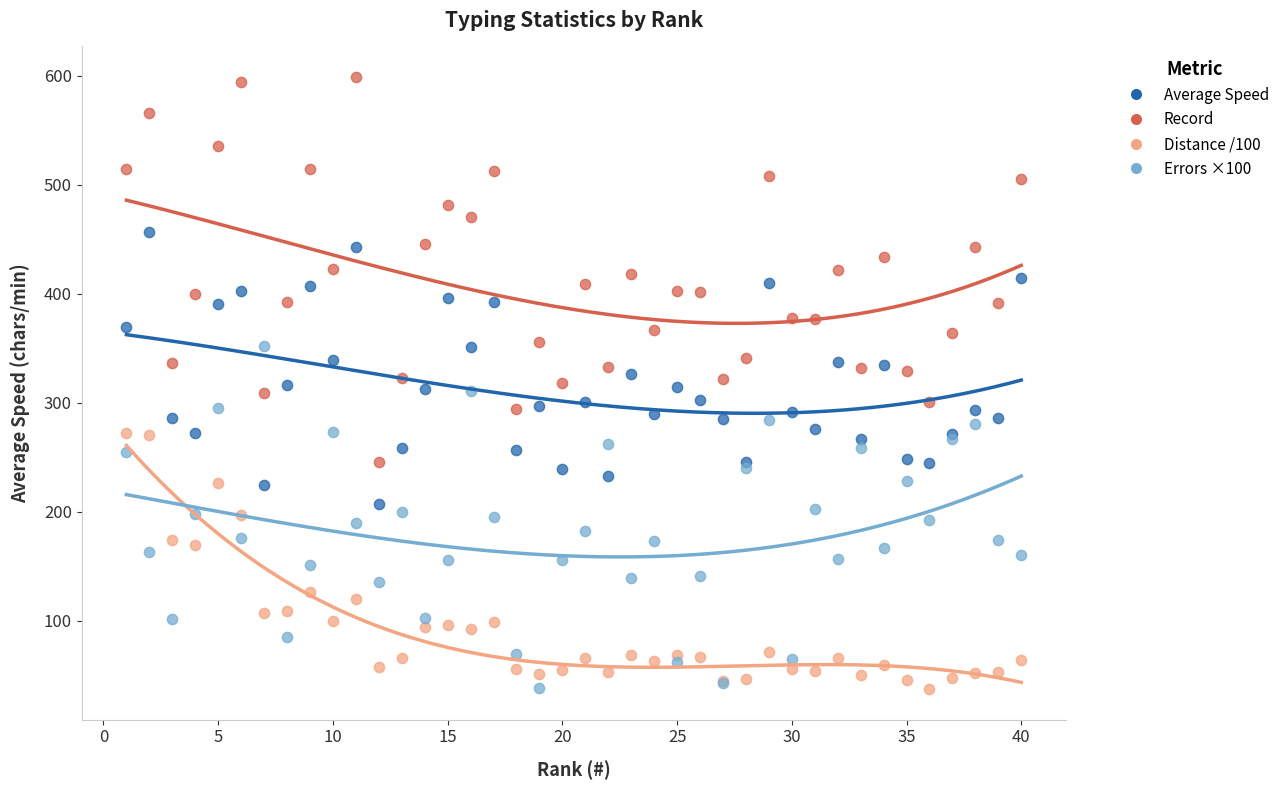

Which series has the widest spread of Y values?

Record